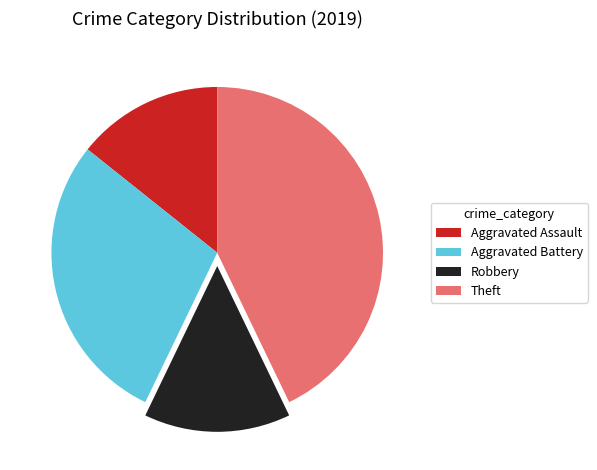

Which category has the biggest portion of the pie?

Theft